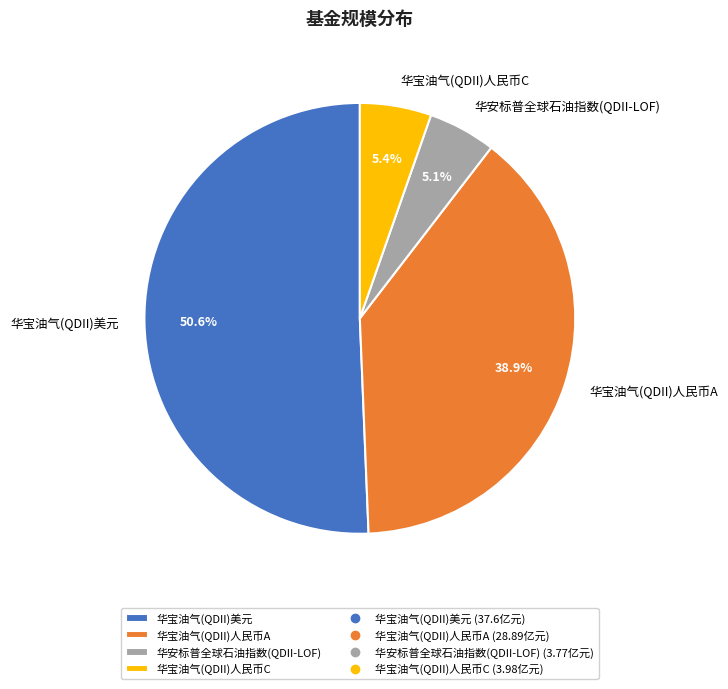

What is the ratio of the value at 华宝油气(QDII)美元 to the value at 华宝油气(QDII)人民币A?

1.3